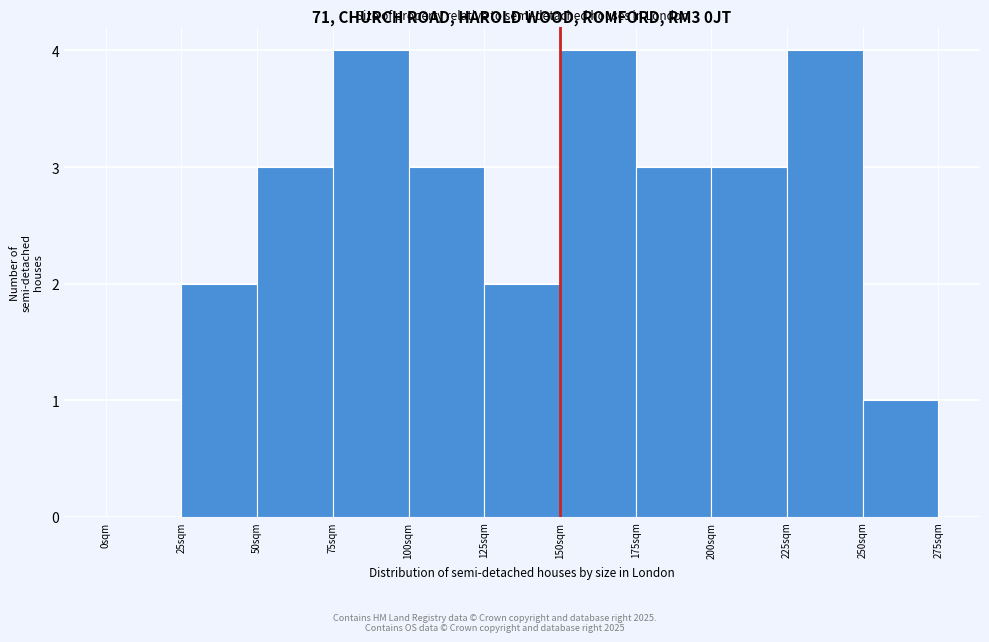

How tall is the bar that spans 175 to 200 on the x-axis? The values are not printed on the chart, so give them approximately, as read against the axis.

3